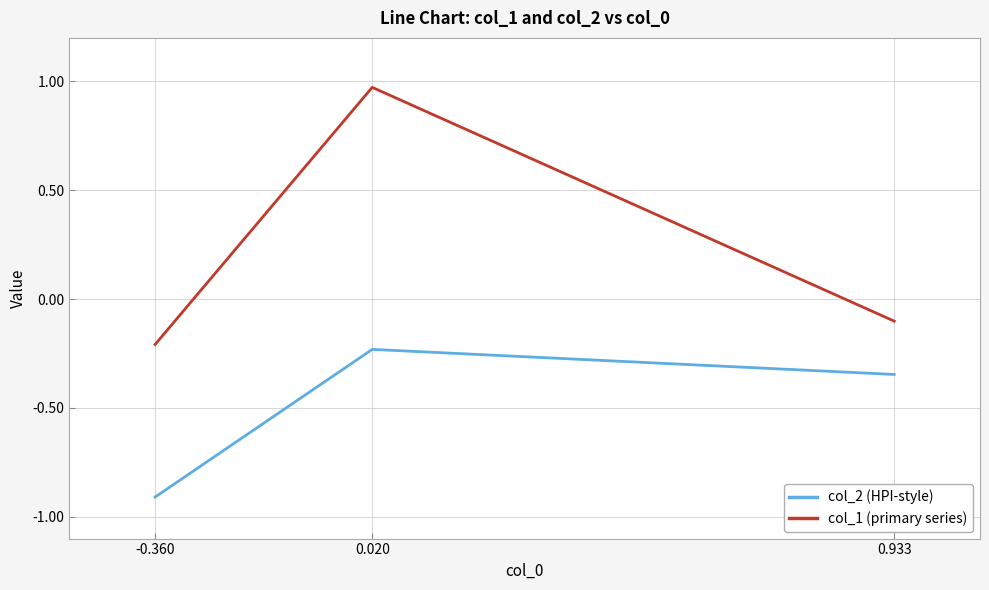

What is the difference between the maximum and minimum values in the col_2 (HPI-style) series?

0.7